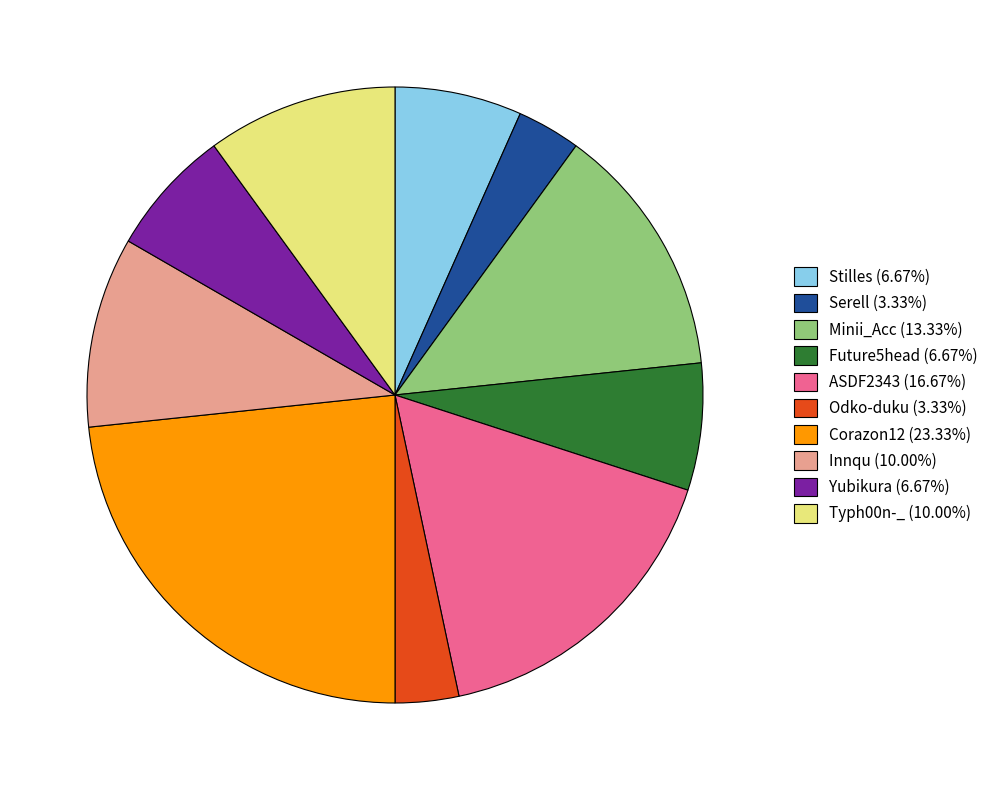

Do Stilles (6.67%) and Innqu (10.00%) together represent more than half of the pie?

No